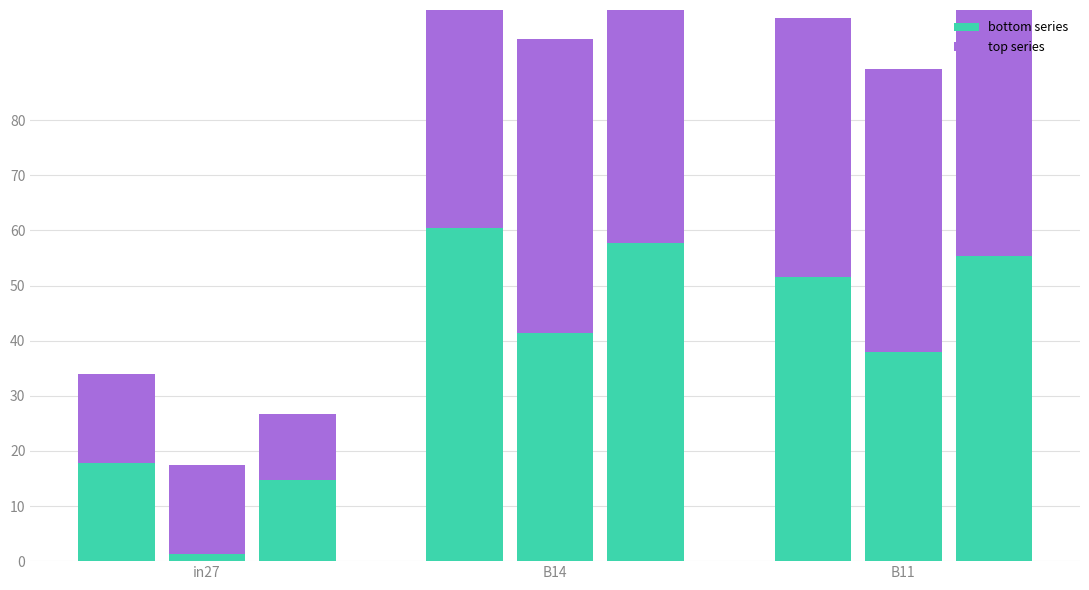

What is the label of the 3rd bar from the right?

in27